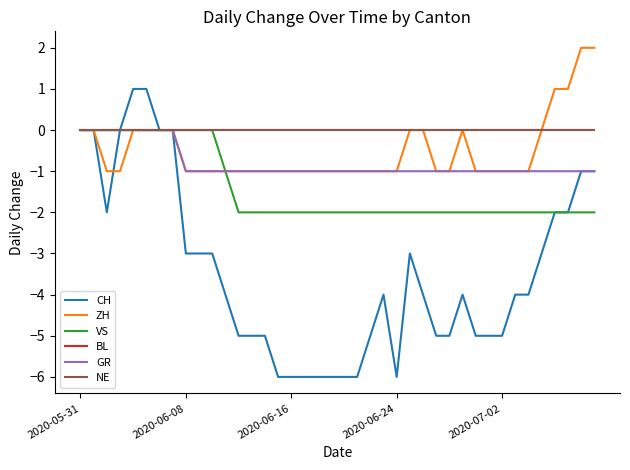

Is this an area chart (filled region under the line)?

No